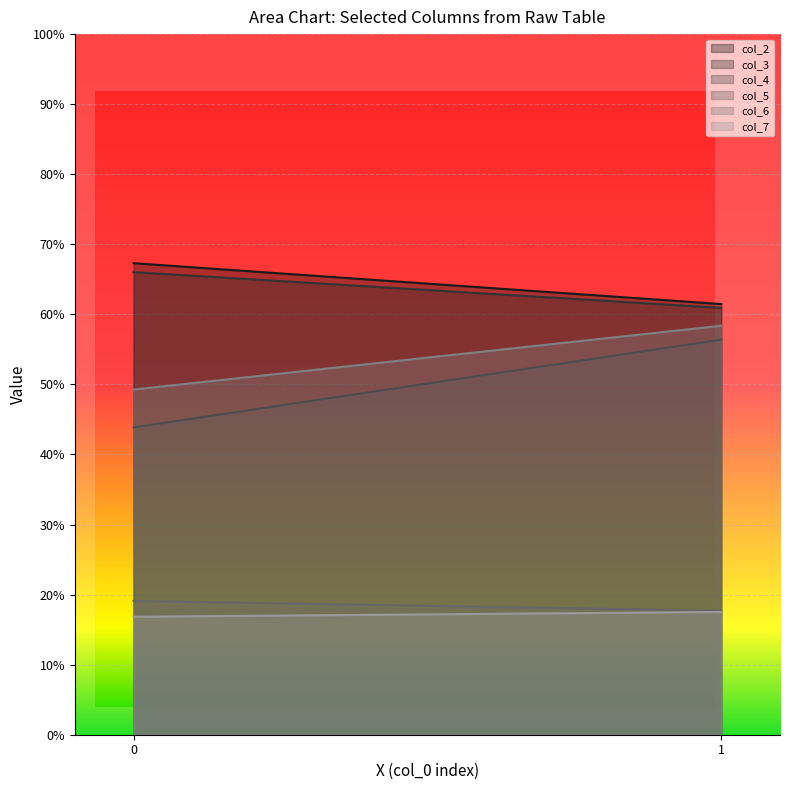

What is the average value of the col_3 series?

63.5